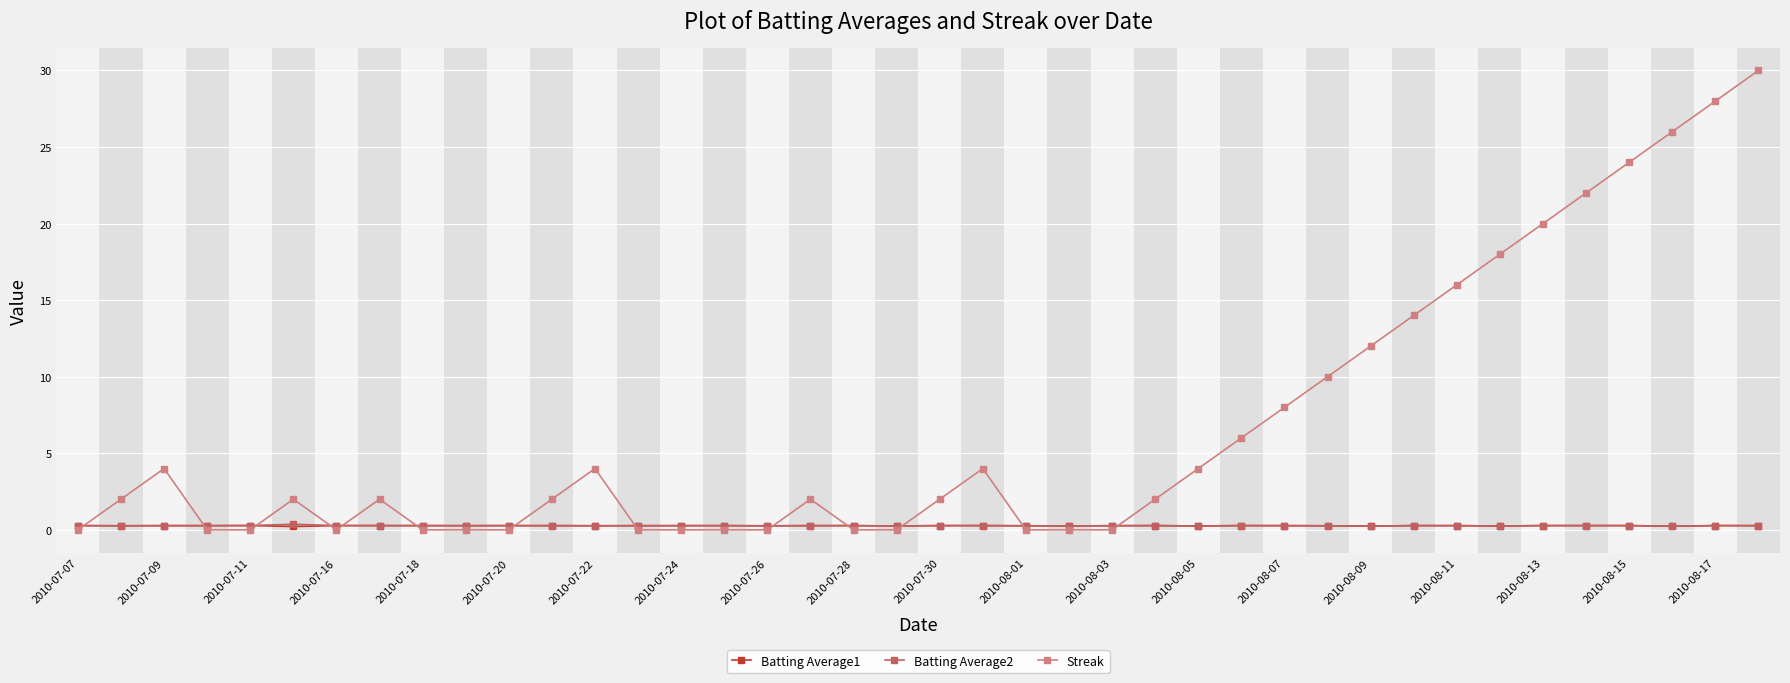

What is the maximum value shown in the chart?

30.0